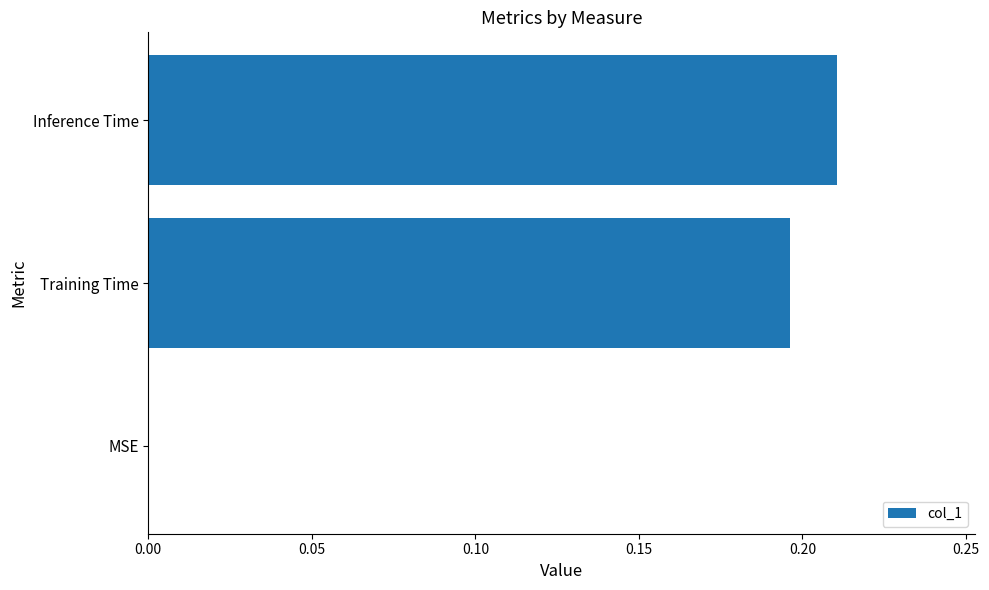

What is the sum of all values?

0.4